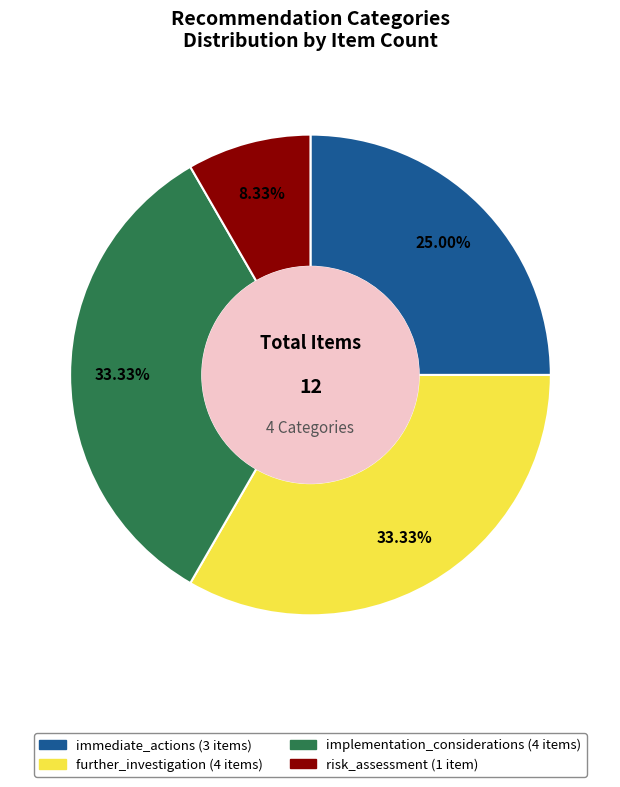

How much of the chart is everything except risk_assessment?

91.7%